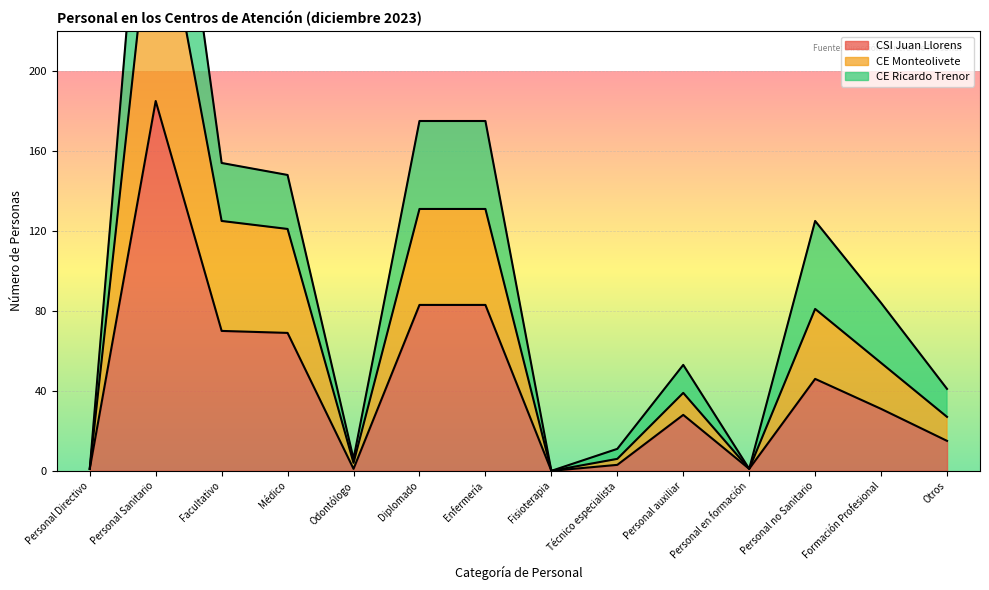

What is the sum of the CE Monteolivete values at Fisioterapia and Personal Sanitario?

302